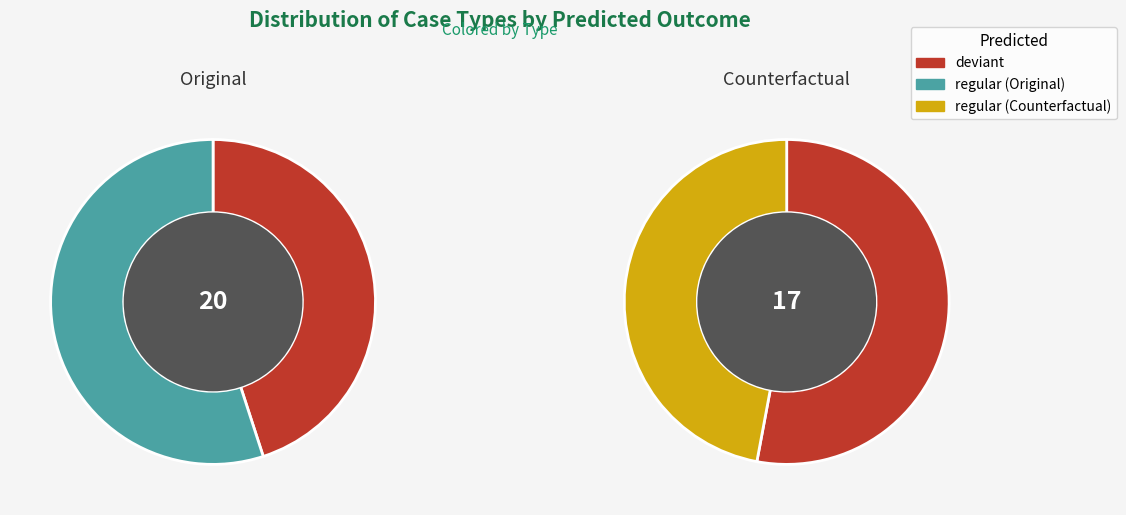

Which category has the smallest portion of the pie?

regular